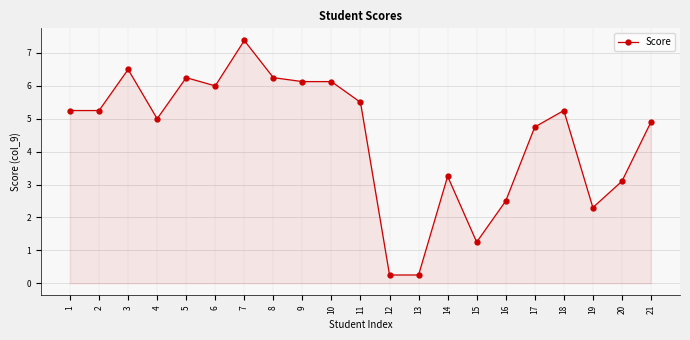

Which label corresponds to the largest value in the chart?

7